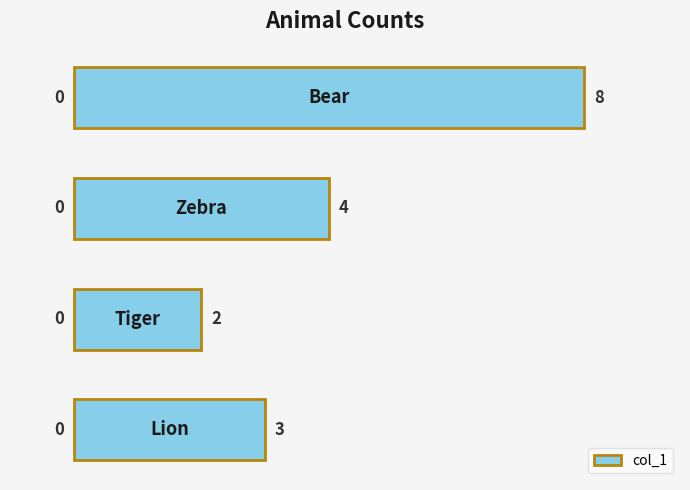

Does the chart contain stacked bars?

No